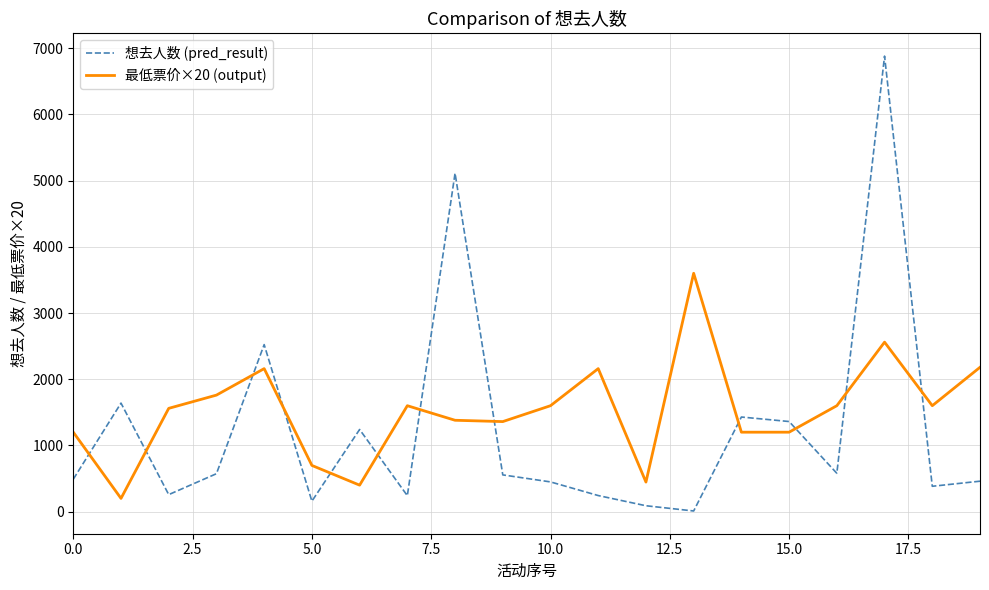

What is the maximum value shown in the chart?

6880.0